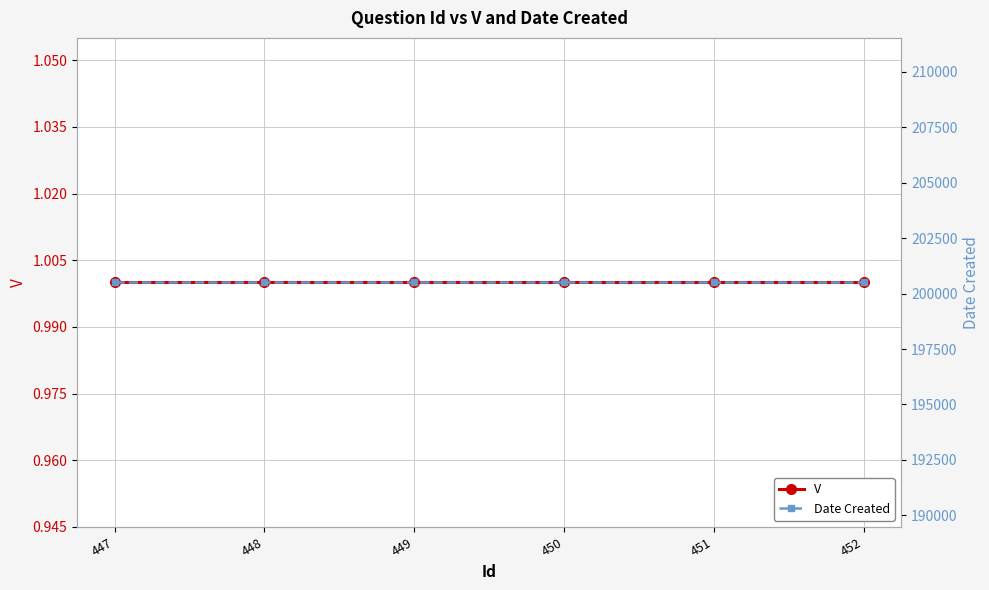

The value of Date Created at 448 is 304646. True or false?

False